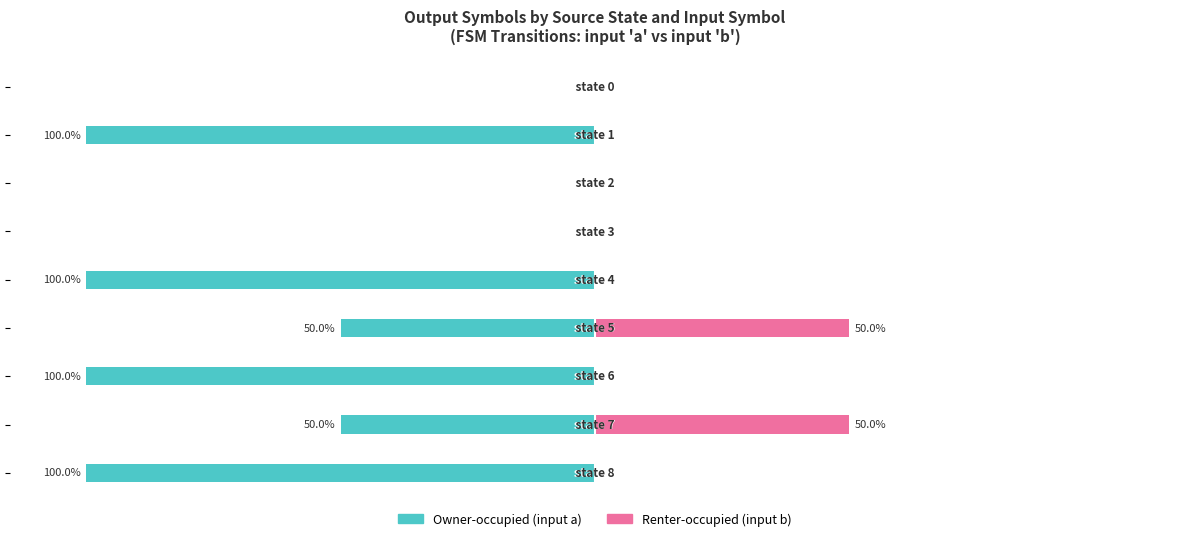

At which label does Renter-occupied (input b) reach its peak?

5